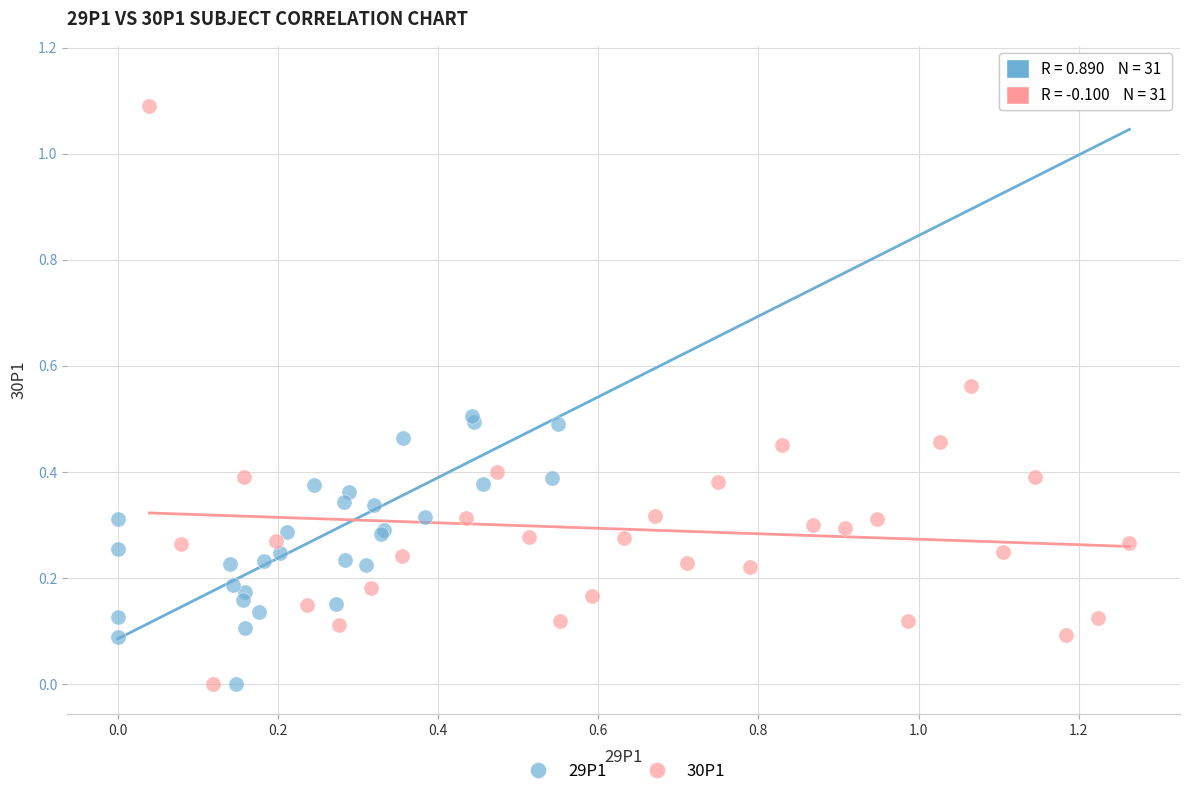

Which series contains the highest Y value?

29P1